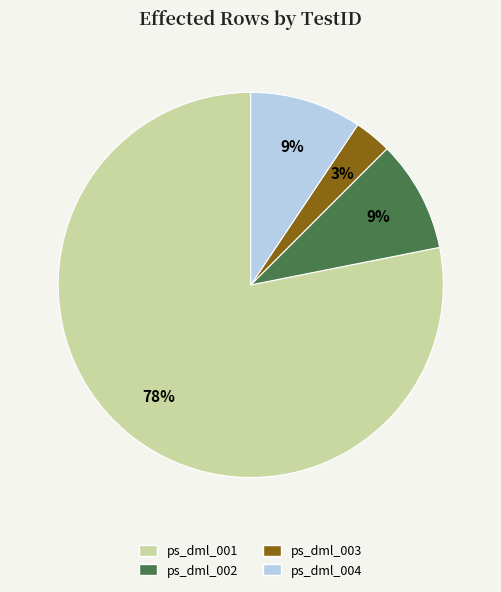

Which slice is the largest?

ps_dml_001